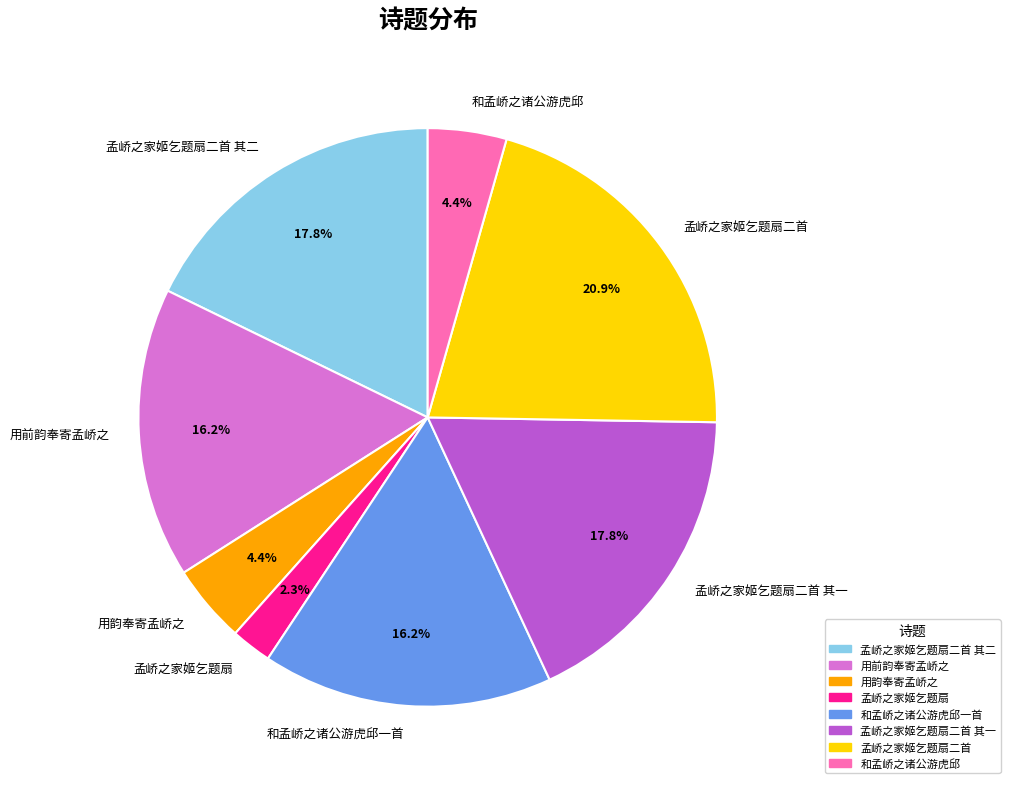

How many slices are in this pie chart?

8